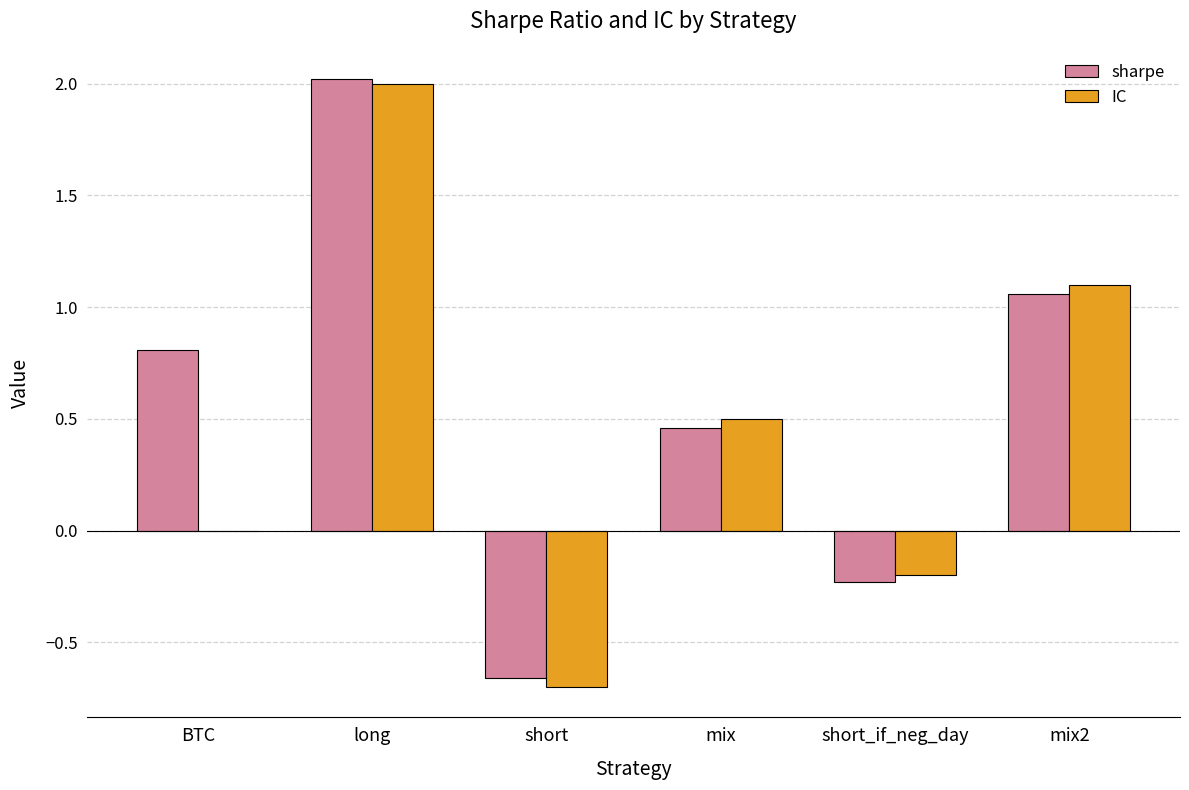

At which label is sharpe closest to 0?

short_if_neg_day